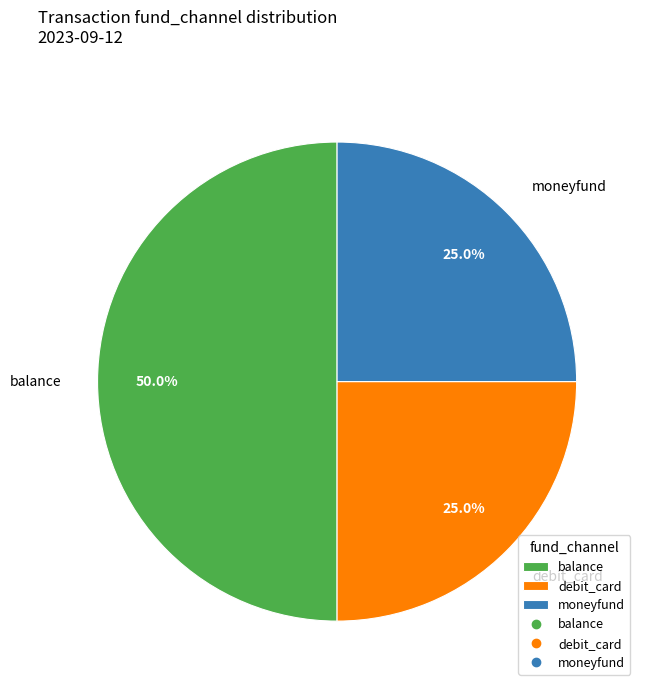

Which category has the biggest portion of the pie?

balance